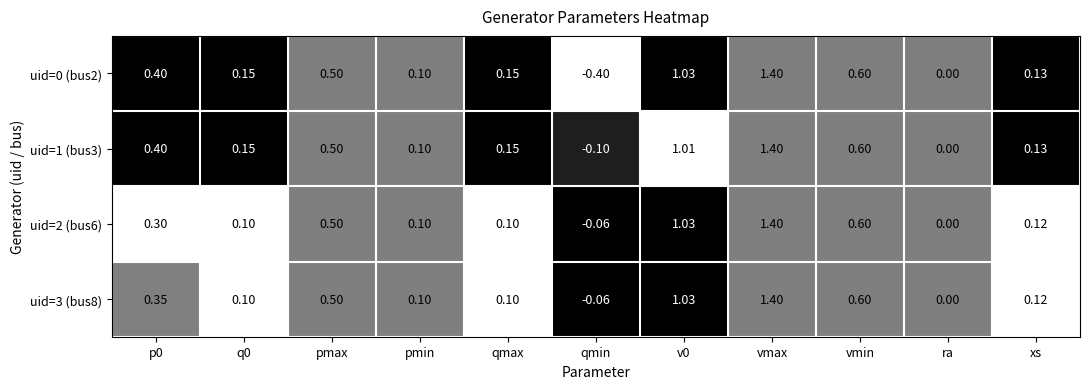

At which category is the sum across all series the highest?

vmax